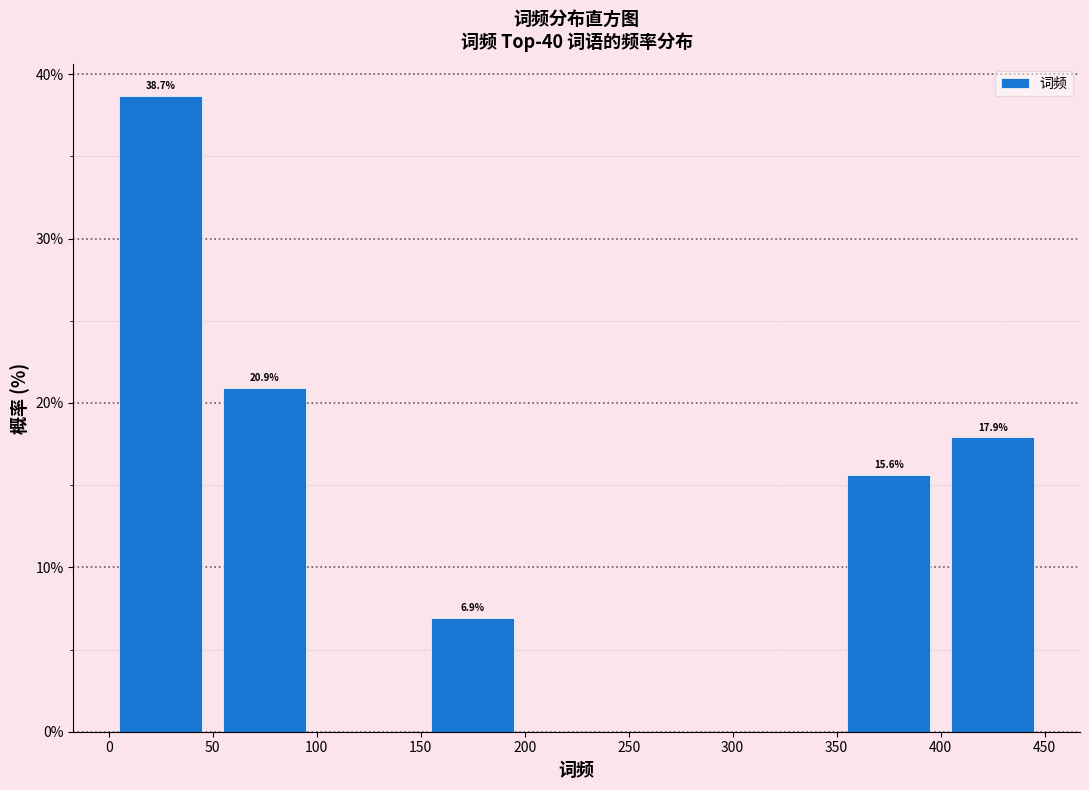

Which range on the x-axis has the tallest bar?

0 to 50